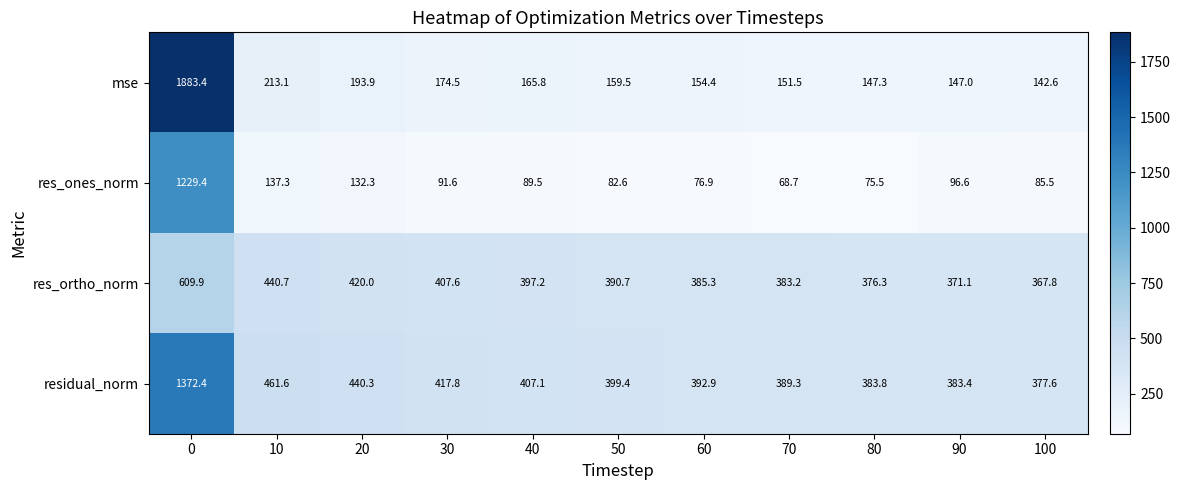

What is the difference between the maximum and minimum values in the mse series?

1740.8